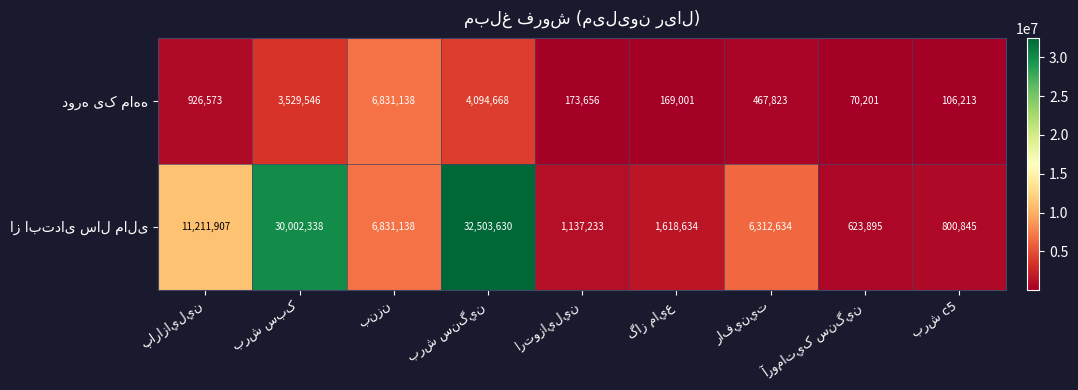

What is the minimum value shown in the chart?

70201